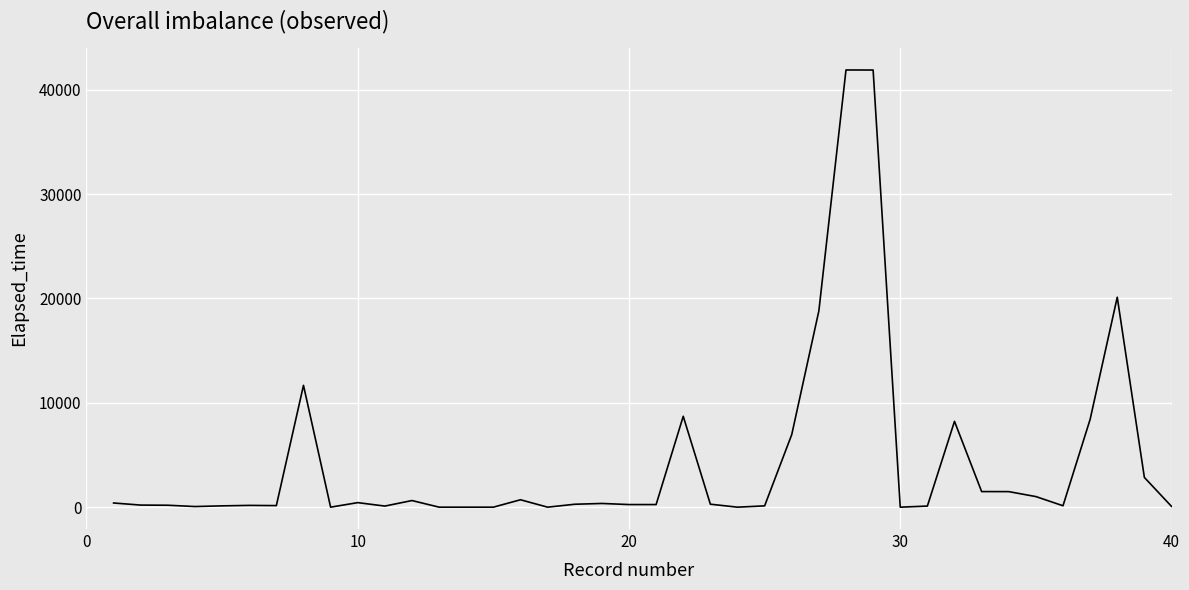

What is the difference between the maximum and minimum values?

41900